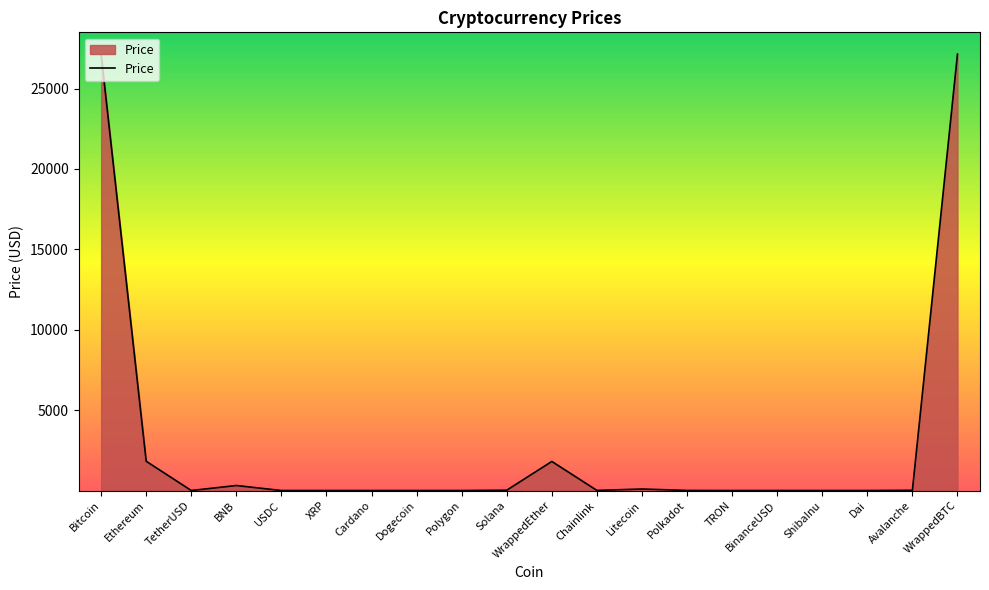

What is the change in value from Ethereum to Cardano?

-1819.8